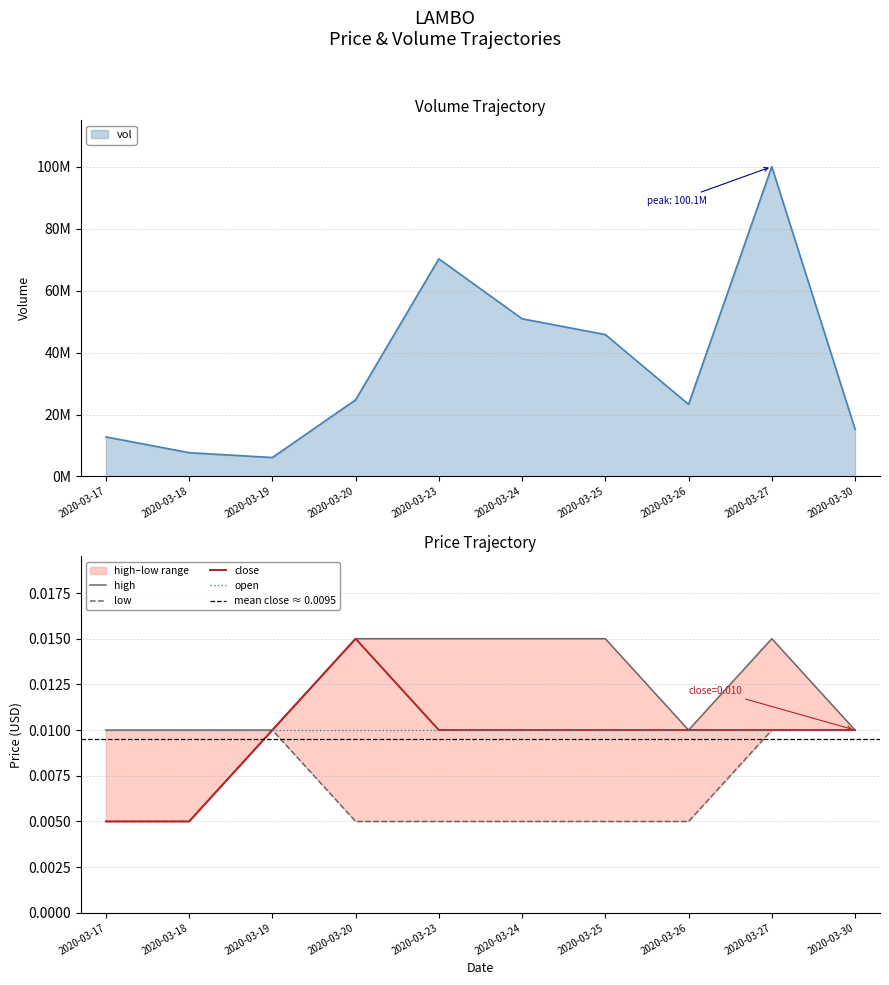

What is the total value across all series at 2020-03-20?

24744500.0